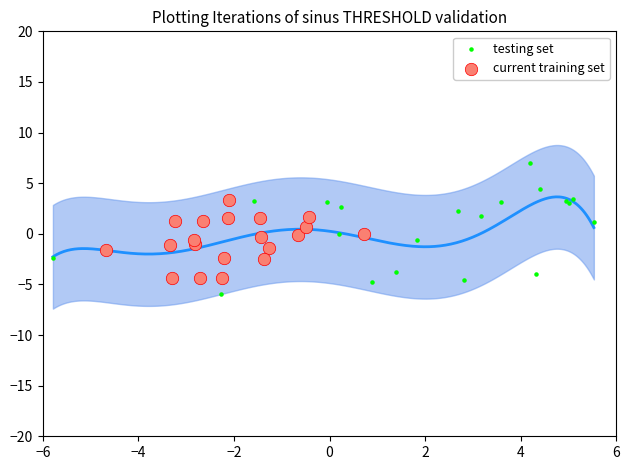

Which series contains the highest Y value?

testing set